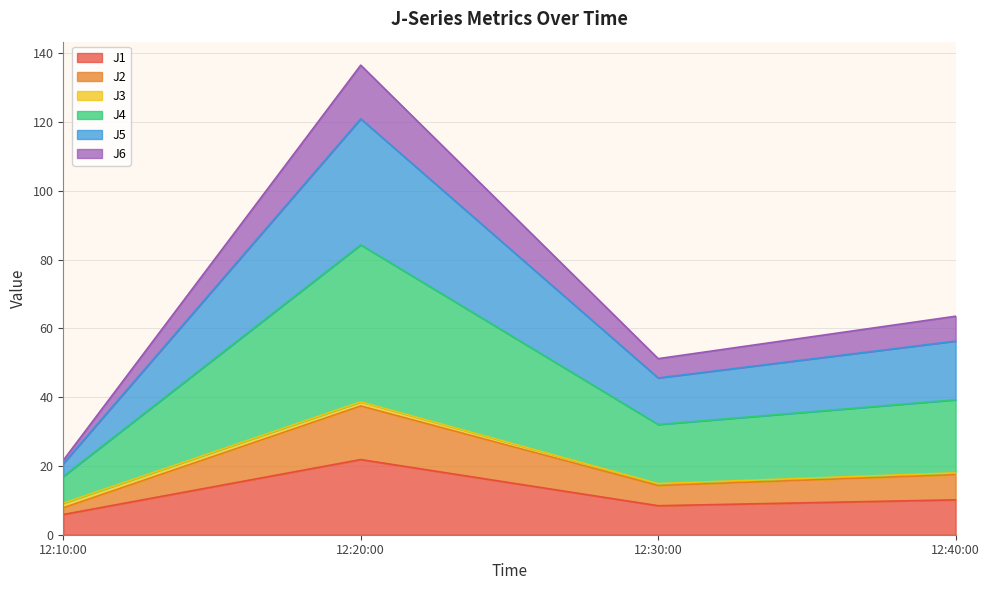

In J5, how many points are lower than both neighbors (excluding endpoints)?

1